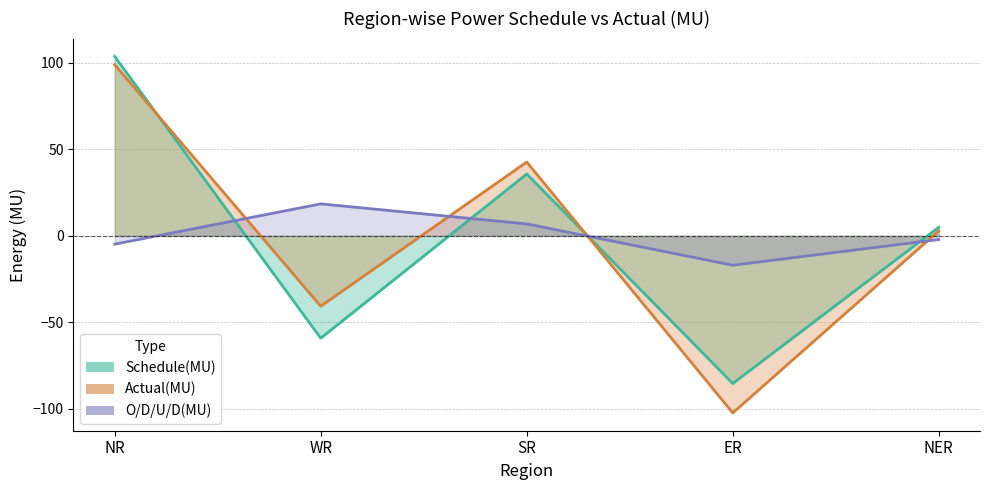

In Schedule(MU), how many points are lower than both neighbors (excluding endpoints)?

2